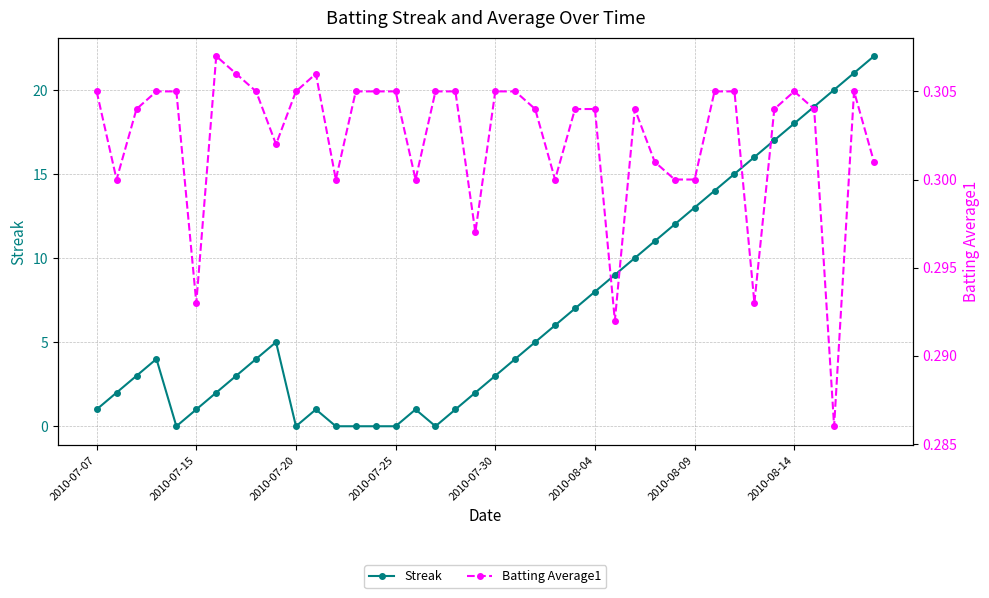

Is it true that Streak equals 18 at 2010-08-14?

True